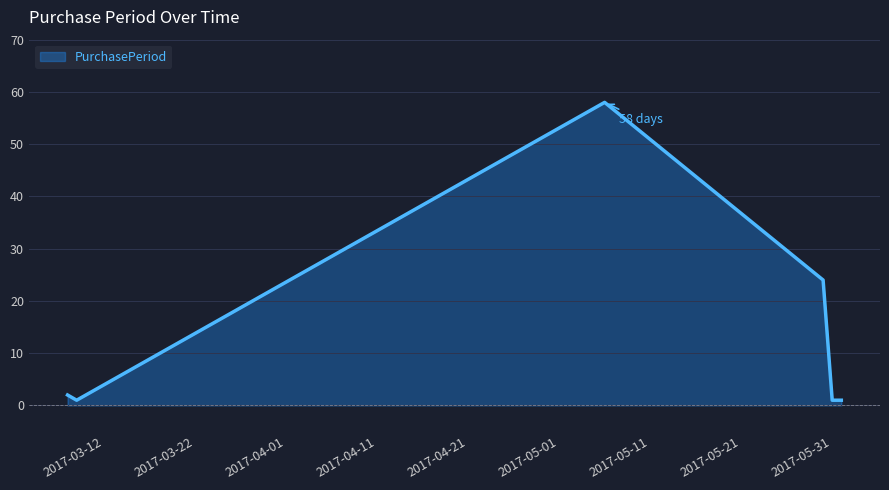

How many lines are shown in the chart?

1